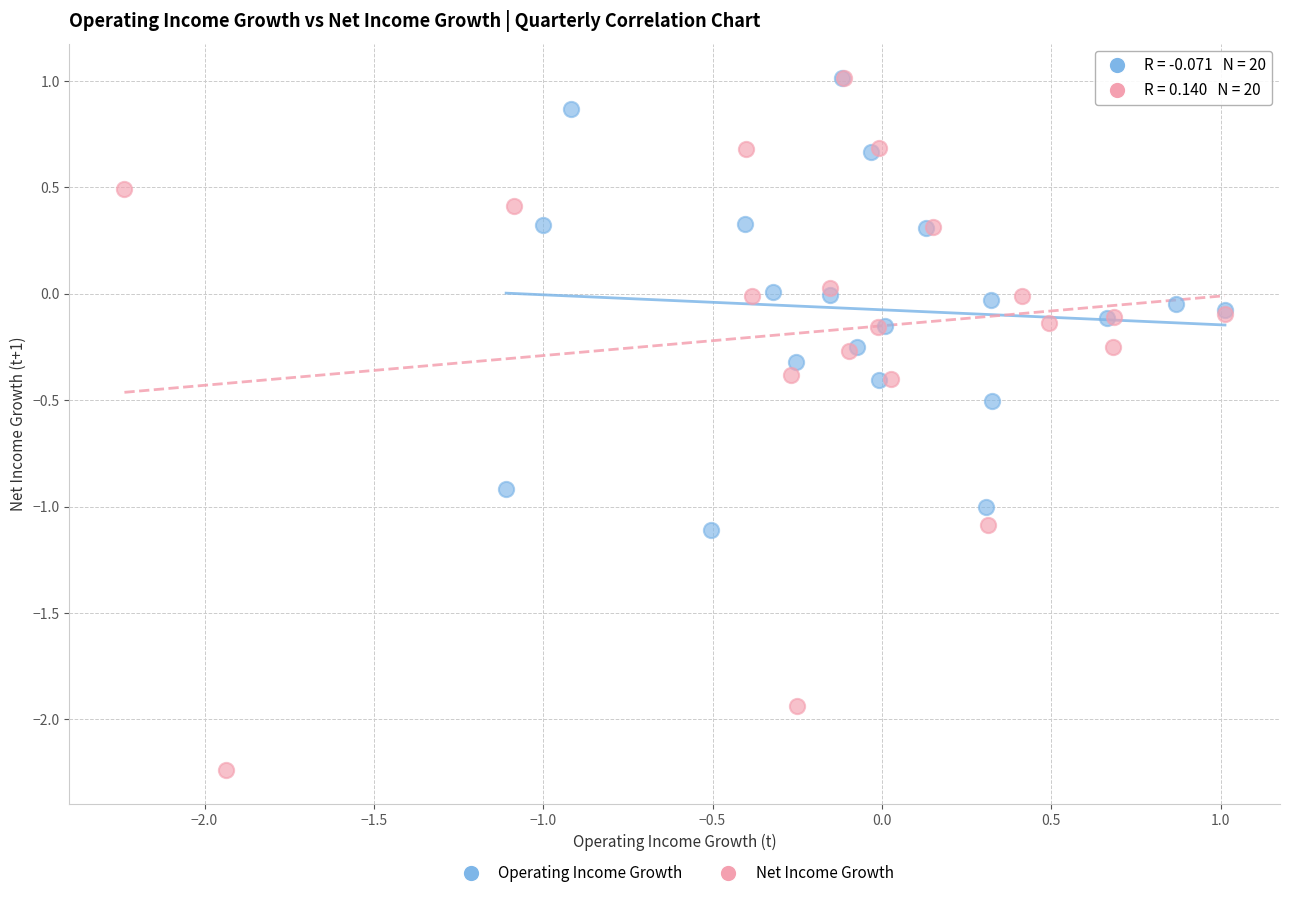

Which series has the largest Y range (max minus min)?

Net Income Growth